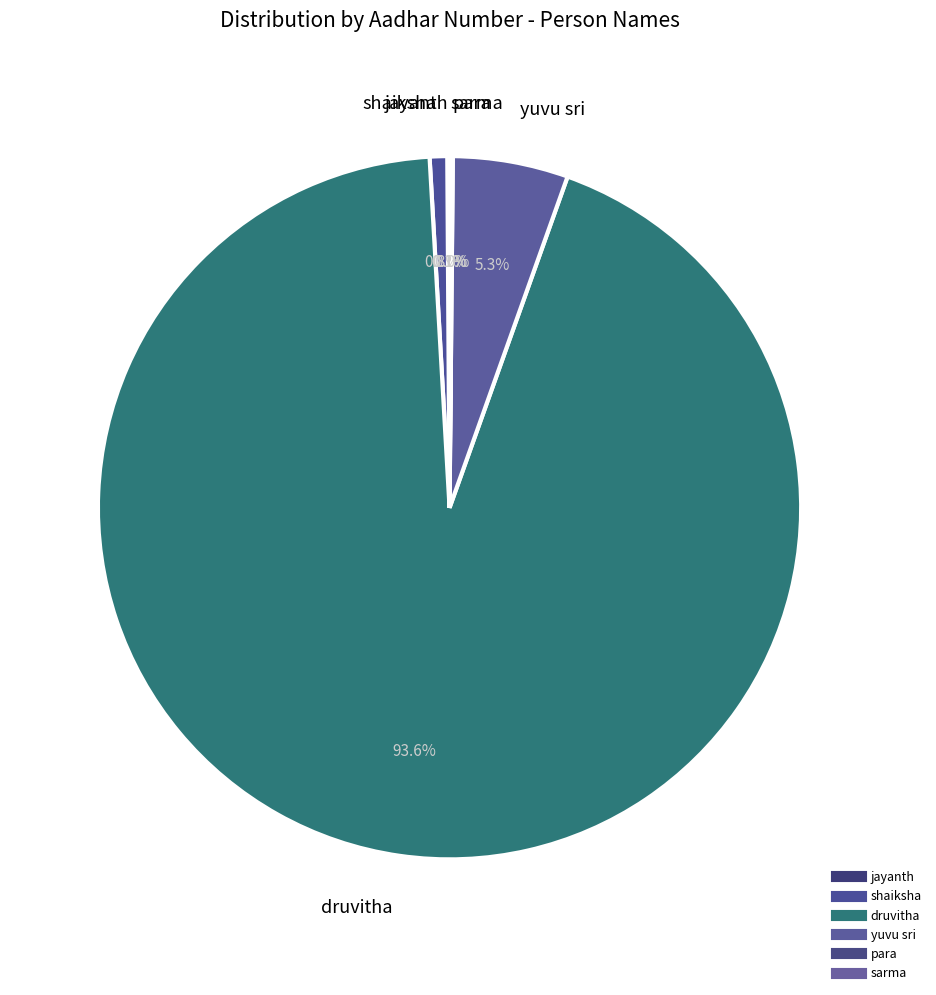

Does sarma account for over 50% of the chart?

No